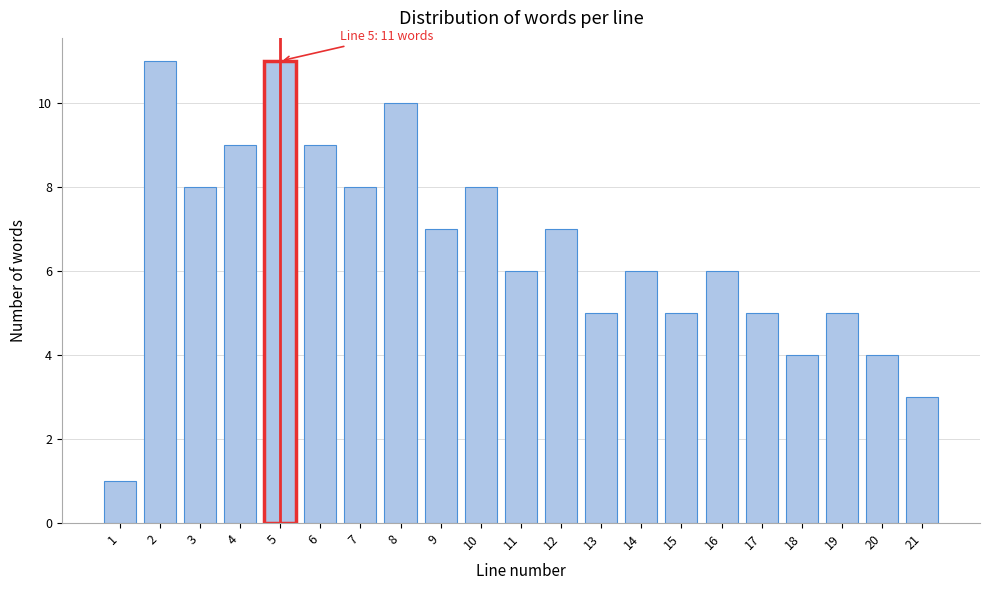

Reading right to left, extract all data points from this chart.

3	4	5	4	5	6	5	6	5	7	6	8	7	10	8	9	11	9	8	11	1